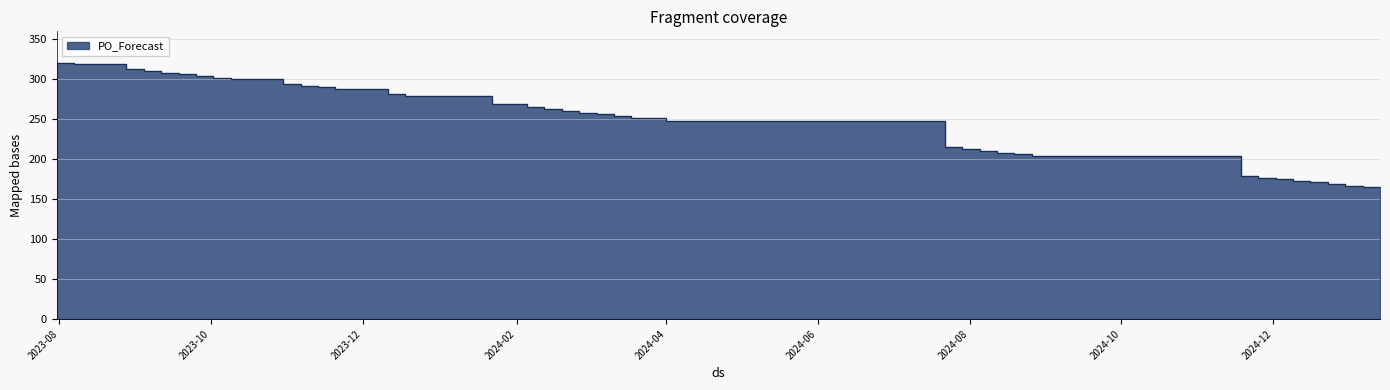

What is the sum of all values?

9627